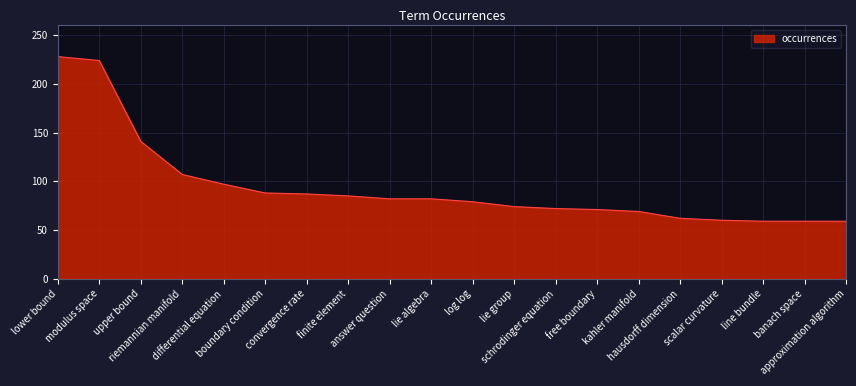

What is the smallest value displayed?

59